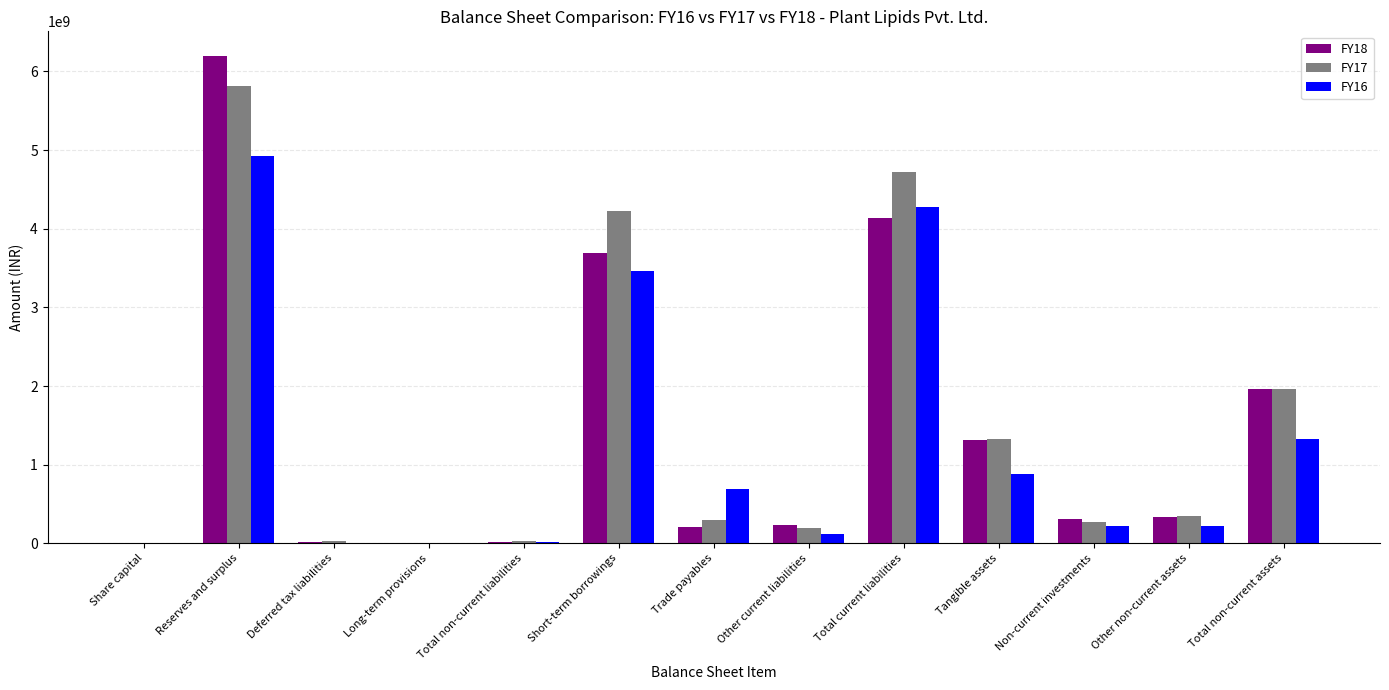

Are the bars horizontal?

No